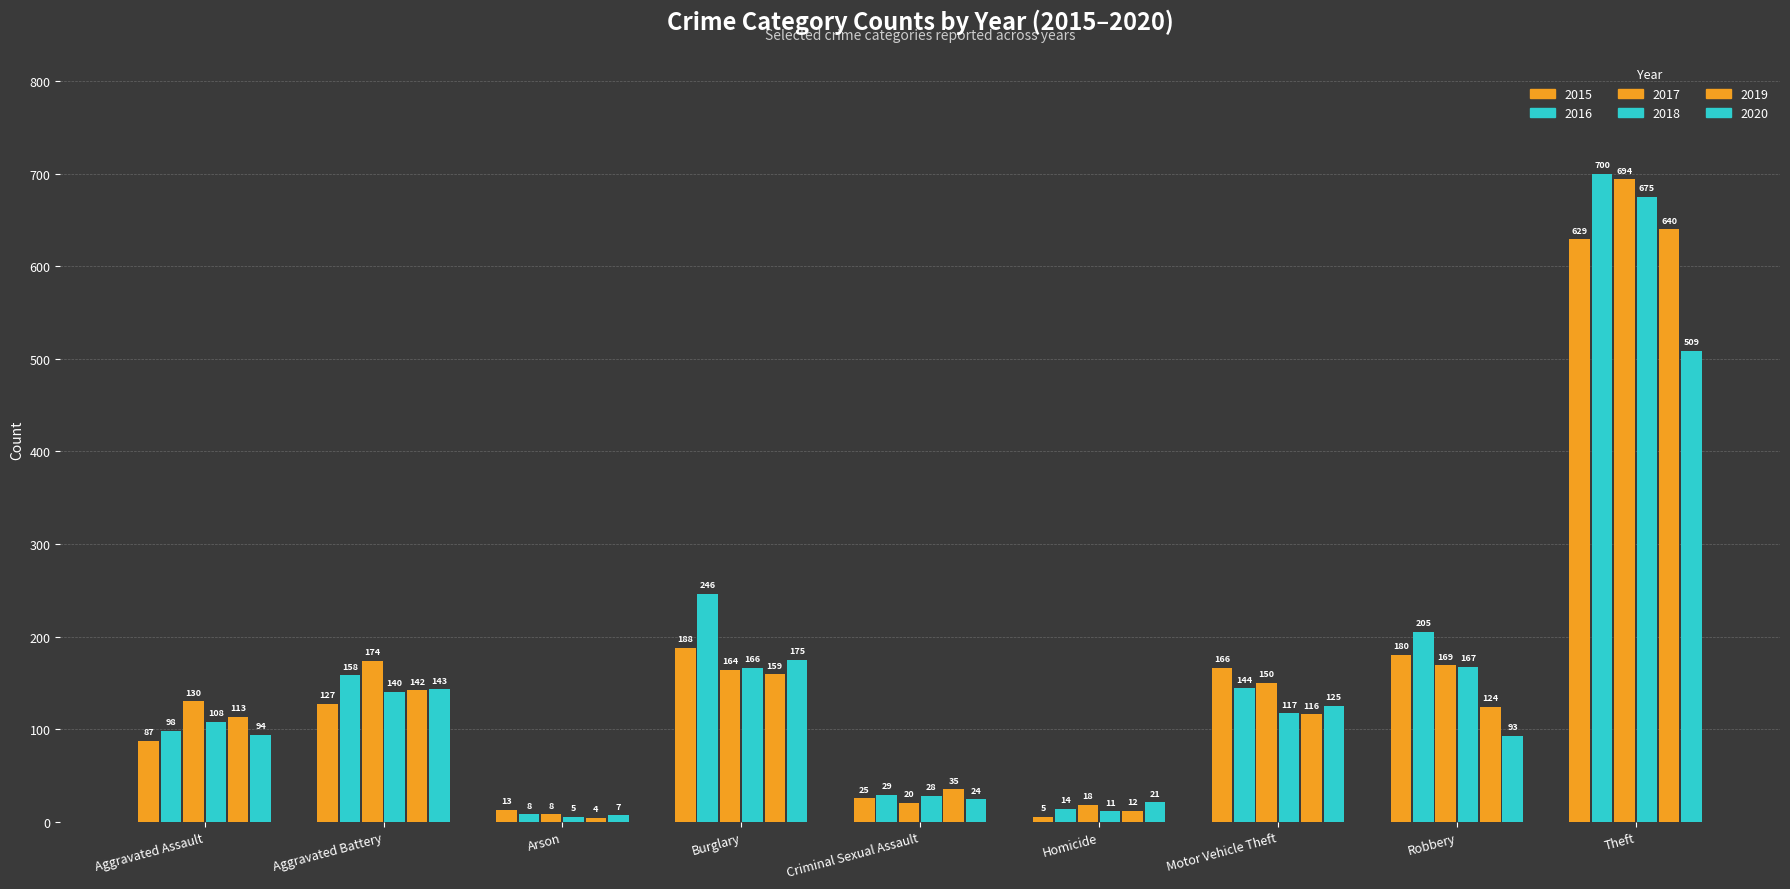

What is the sum of all 2018 values?

1417